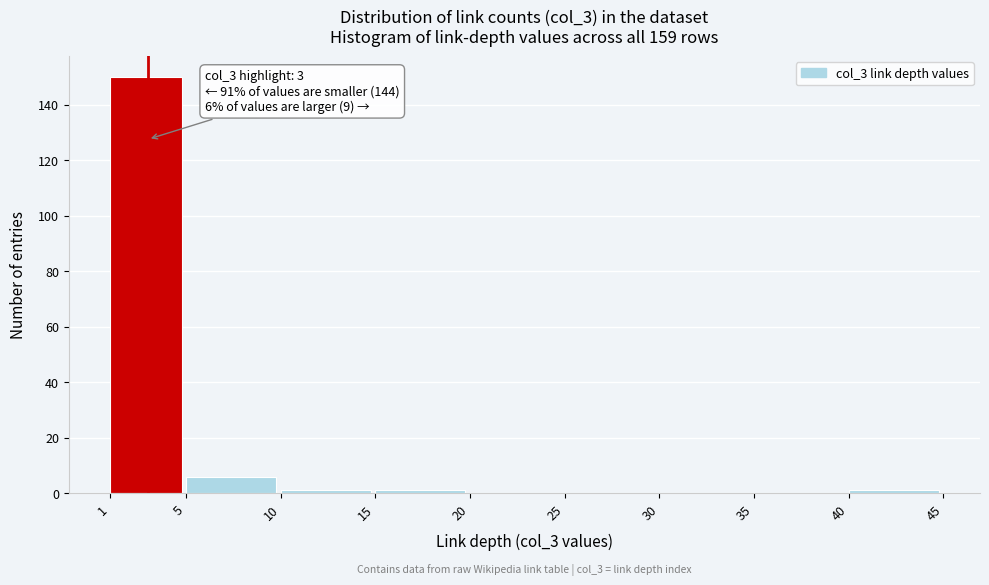

Over which range of the x-axis is the bar tallest?

1 to 5